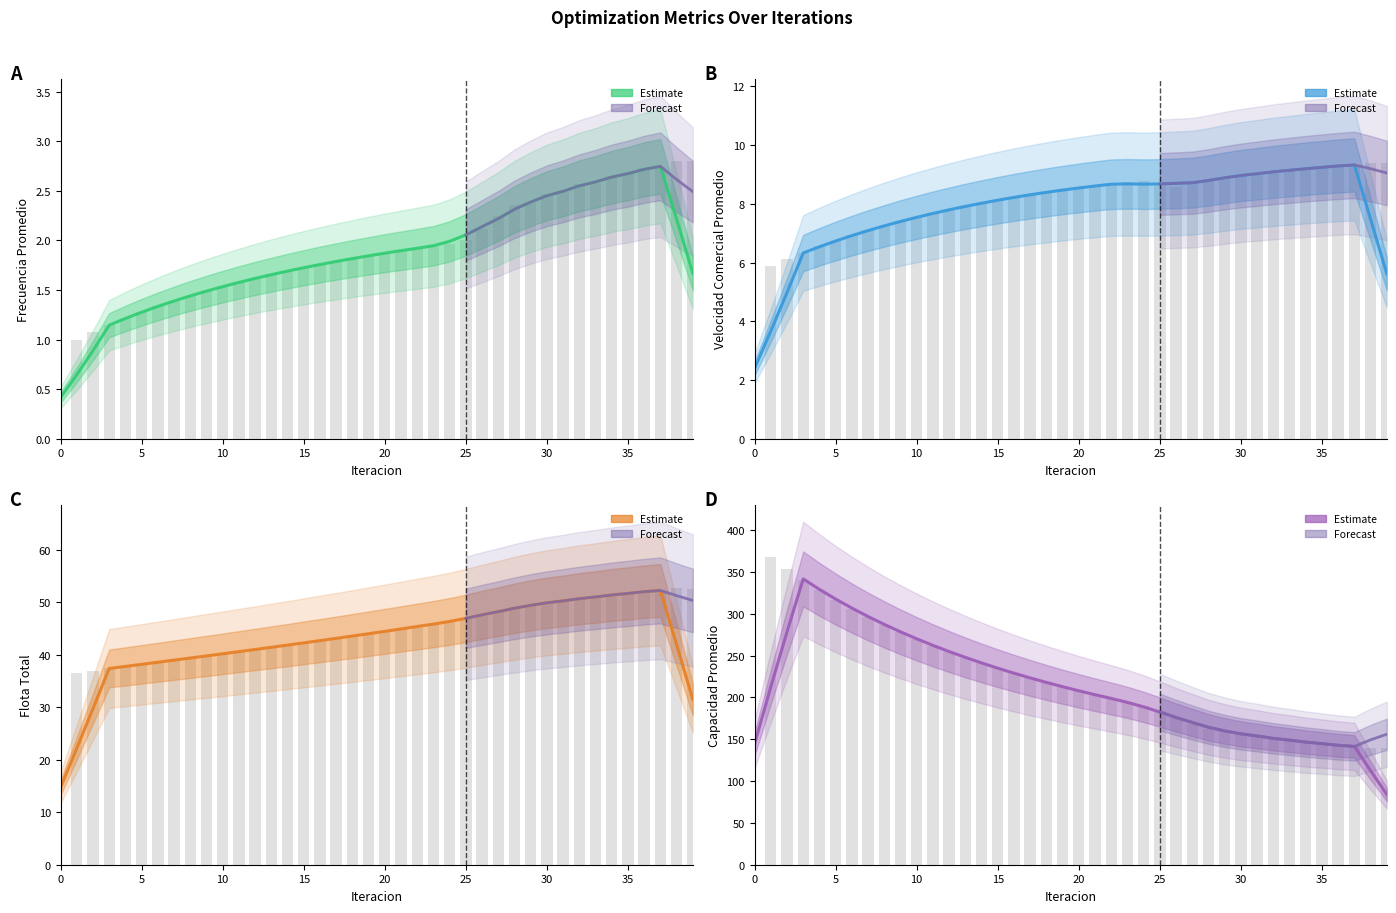

Is the value of Frecuencia Promedio at 35 greater than the value of Flota Total at 12?

No